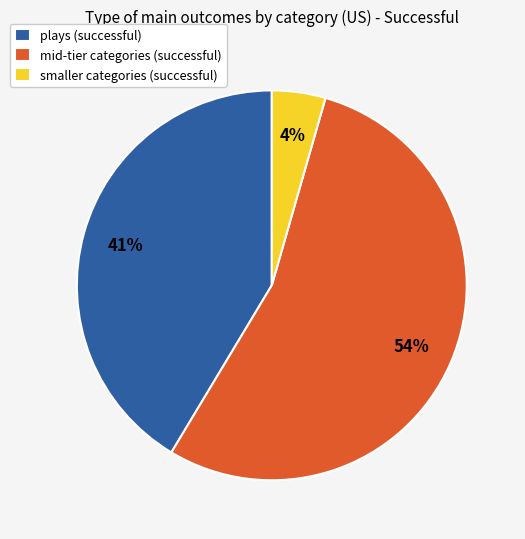

To the nearest percent, what is the average slice percentage?

33%